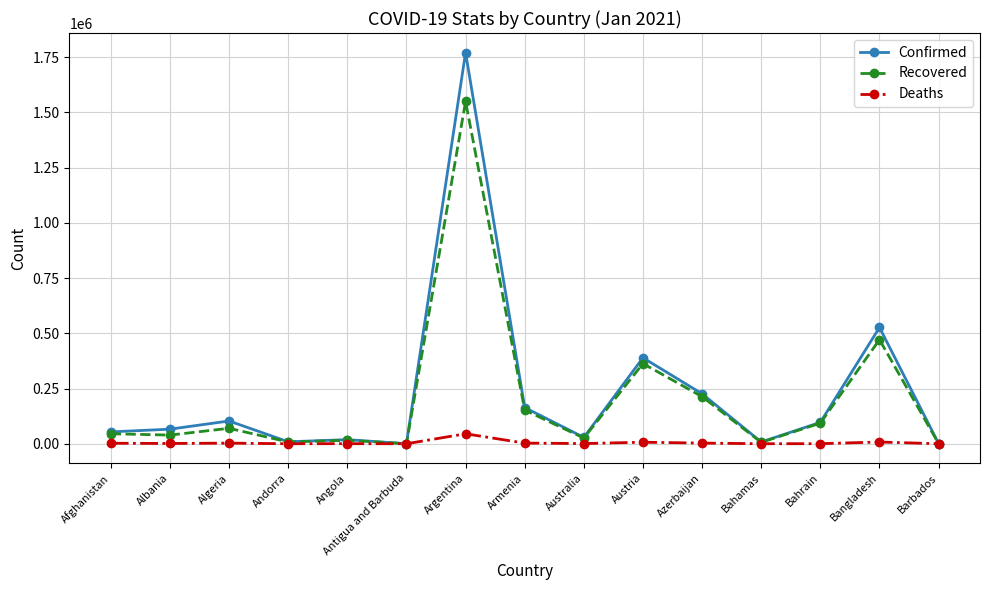

What is the label of the 9th point from the right?

Argentina